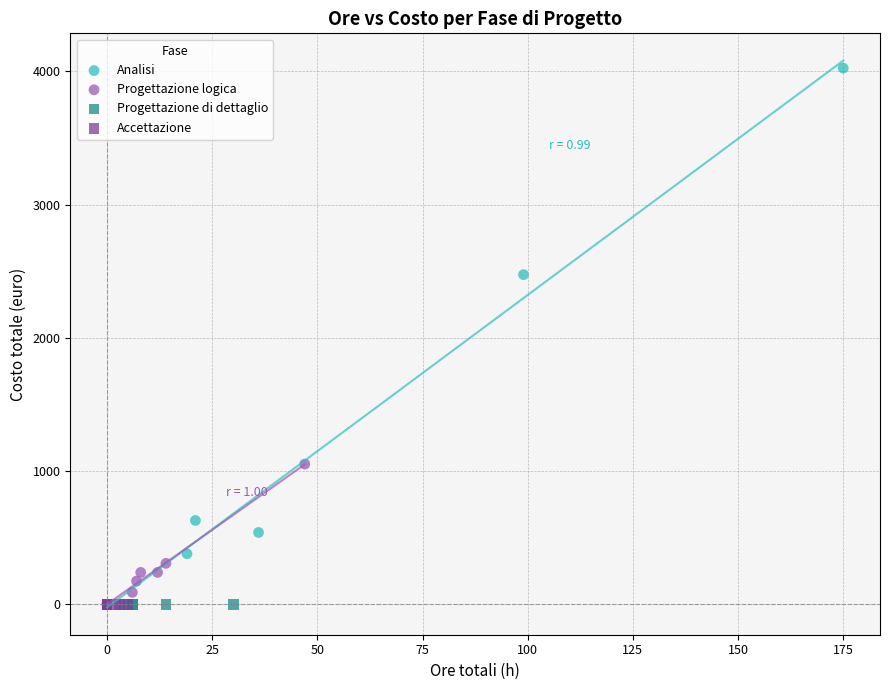

Which series contains the highest Y value?

Analisi